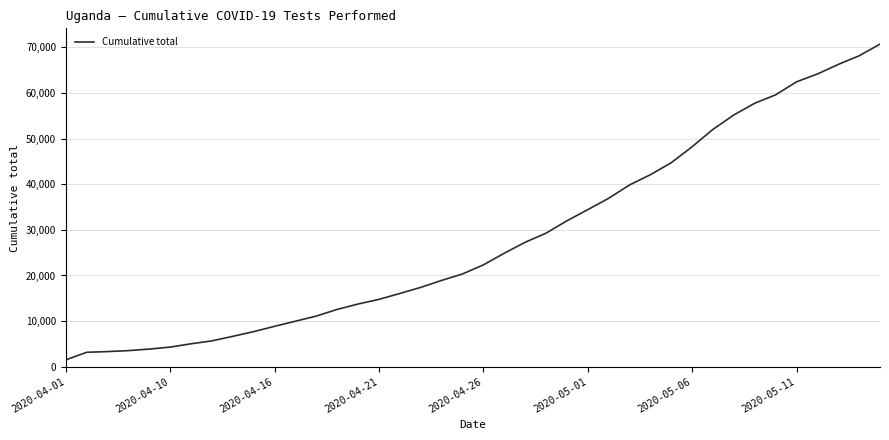

What is the smallest value displayed?

1510